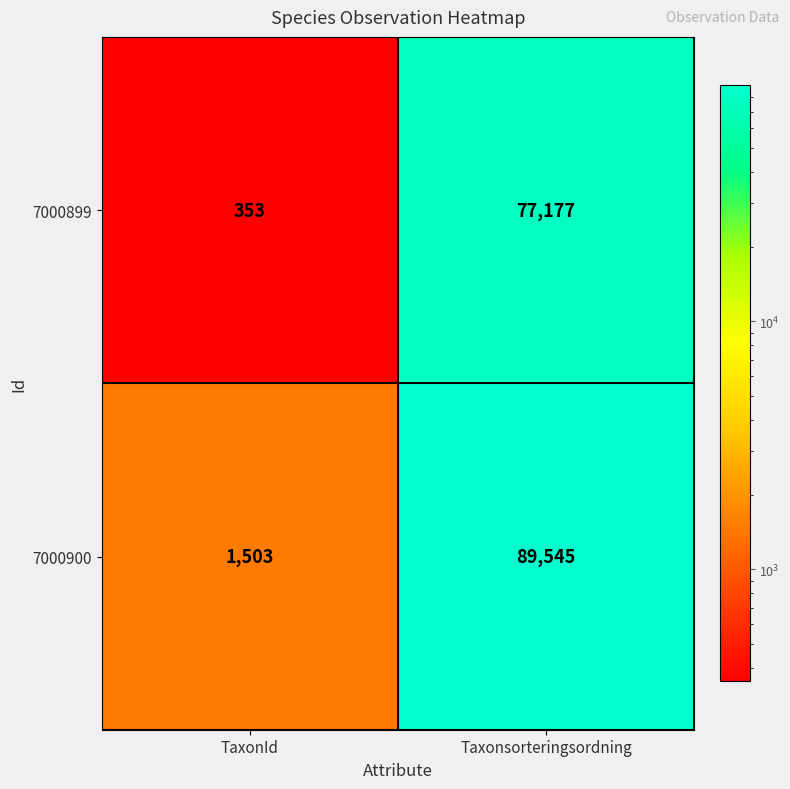

The value of 7000900 at TaxonId is 990. True or false?

False